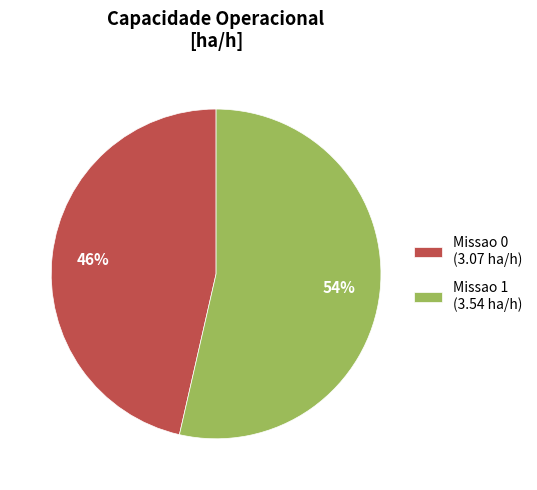

Does Missao 1 represent more than half of the total?

Yes